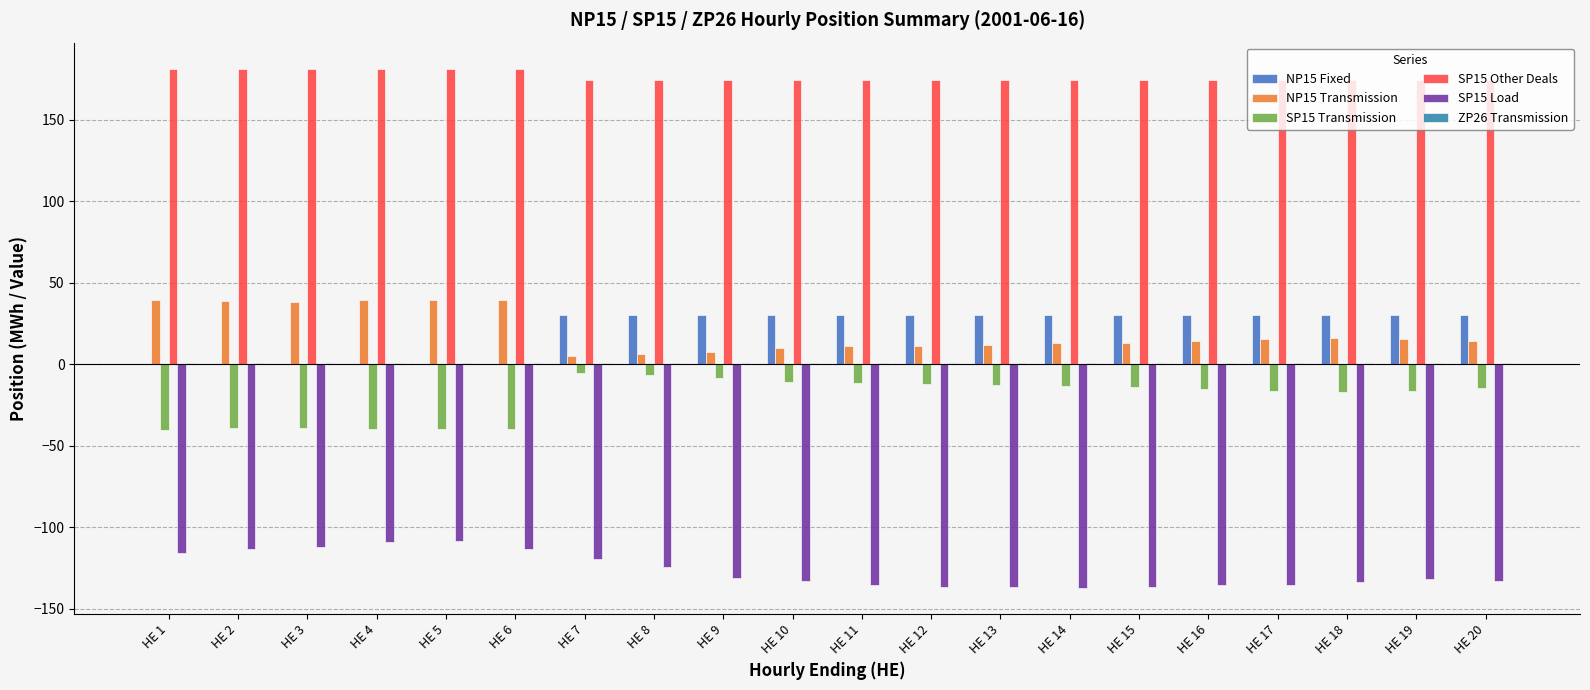

The NP15 Transmission series shows 8.1 at HE 15. True or false?

False